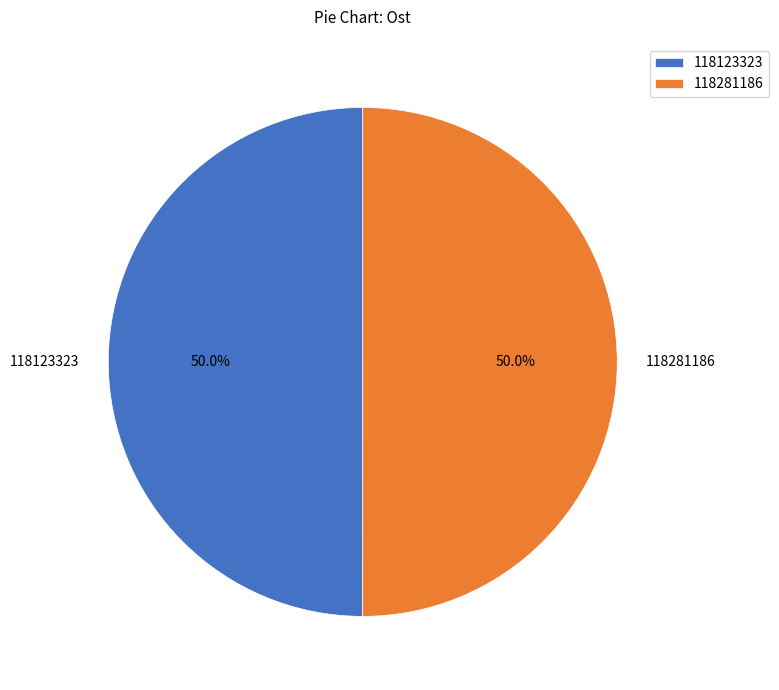

Combined, what portion of the pie is 118123323 and 118281186?

100.0%